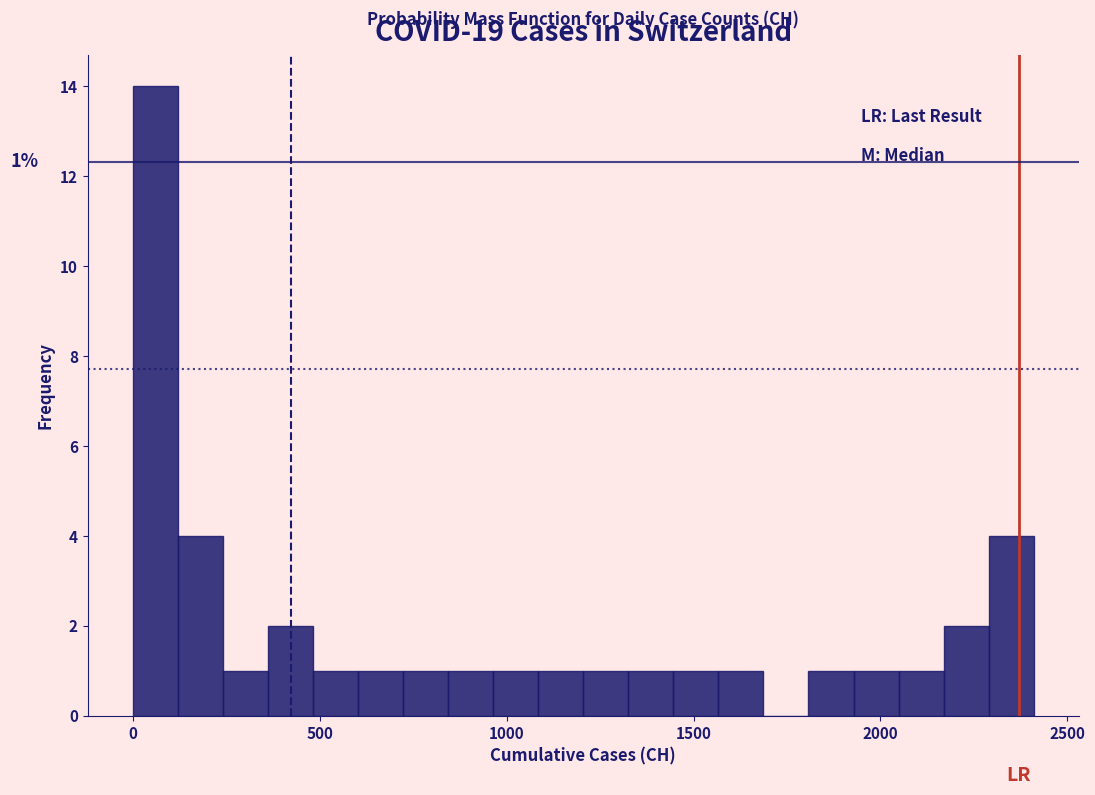

Around what value on the x-axis is the tallest bar? Give the approximate position of its centre, as read against the axis.

50